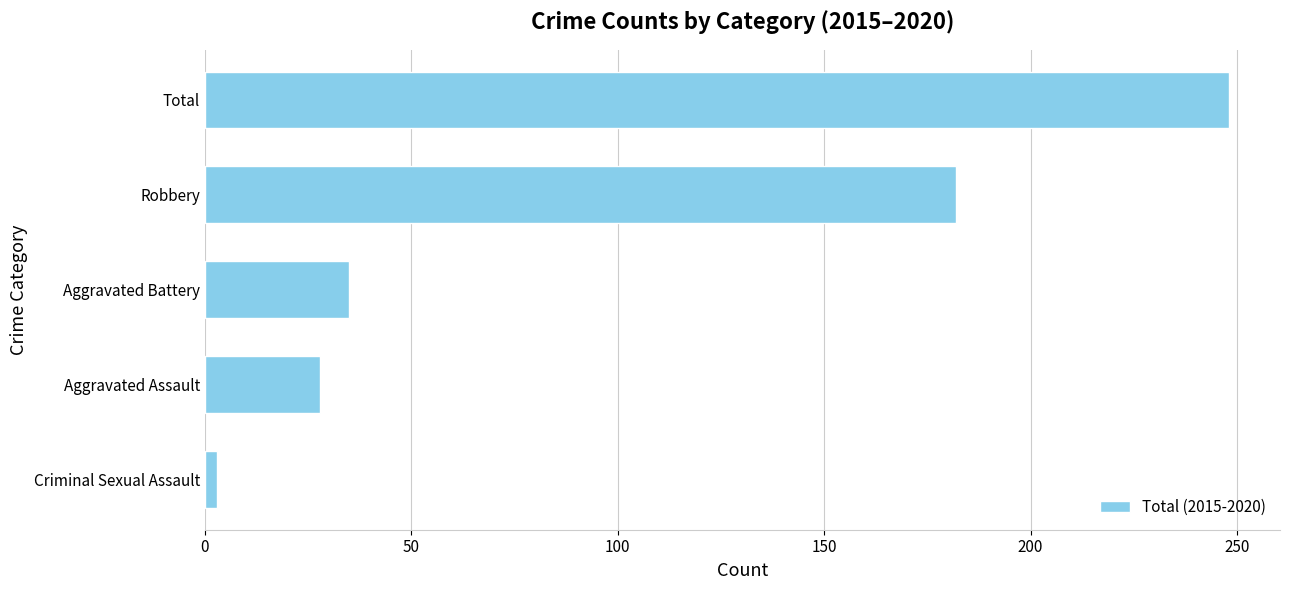

Rank the categories by value from lowest to highest.

Criminal Sexual Assault, Aggravated Assault, Aggravated Battery, Robbery, Total